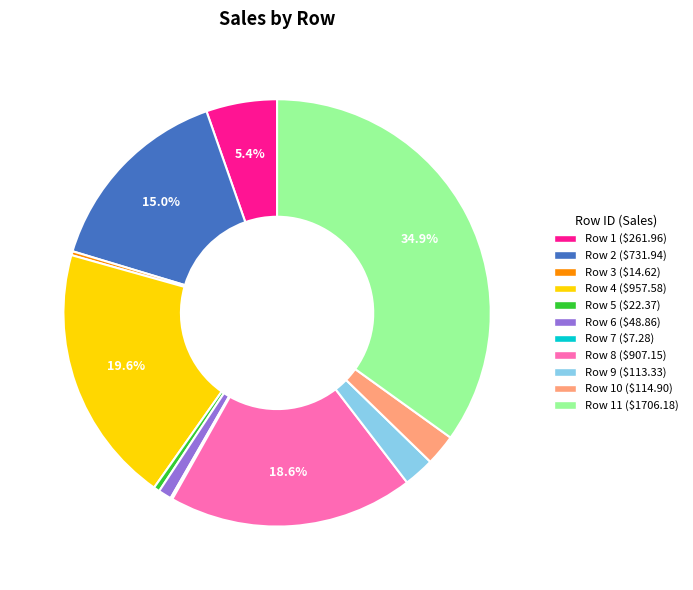

Is there a majority slice in this chart?

No